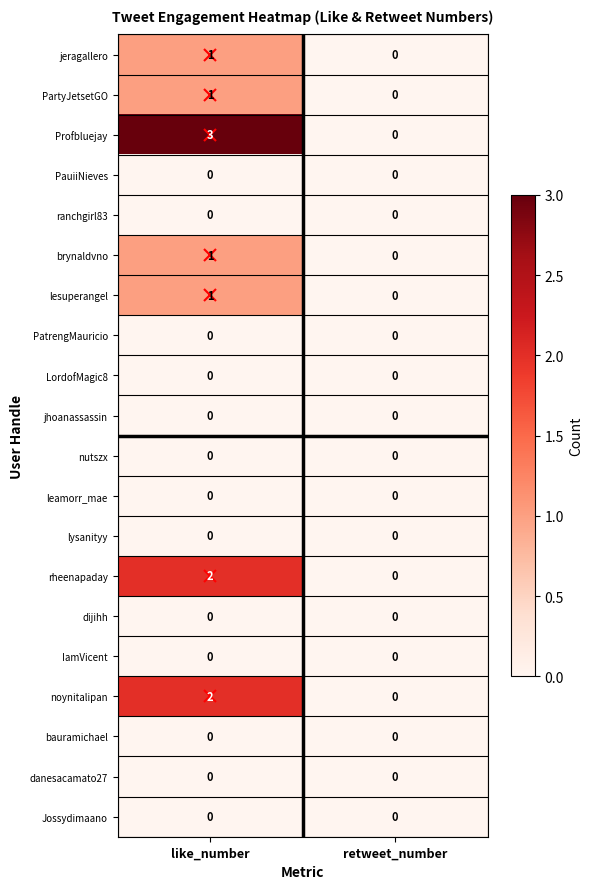

Is it true that jeragallero equals -1 at retweet_number?

False